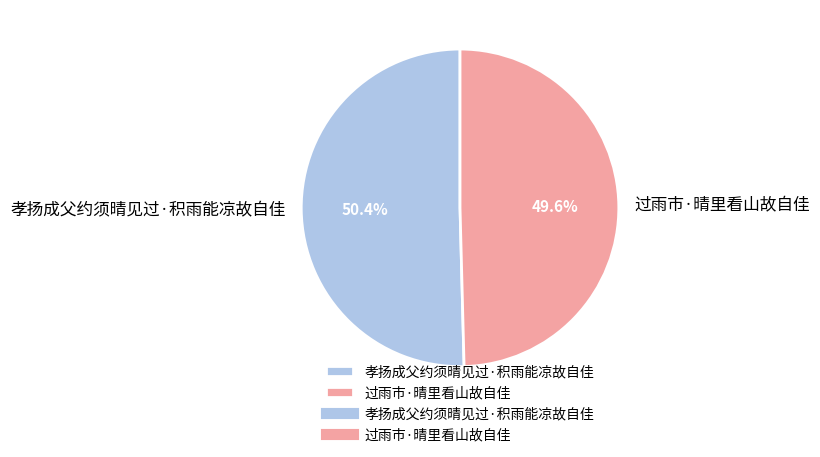

Is the sum of 过雨市·晴里看山故自佳 and 孝扬成父约须晴见过·积雨能凉故自佳 greater than half?

Yes